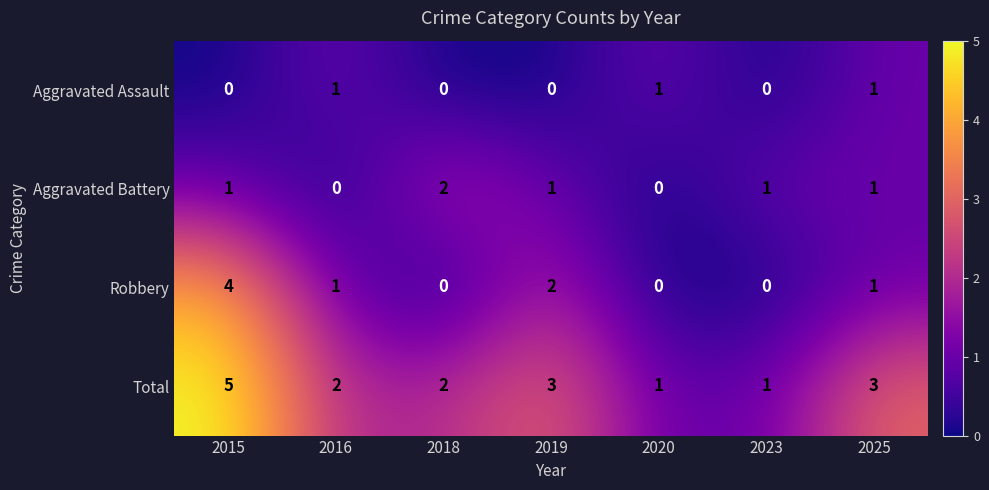

How many Aggravated Assault values are between 0 and 1?

7